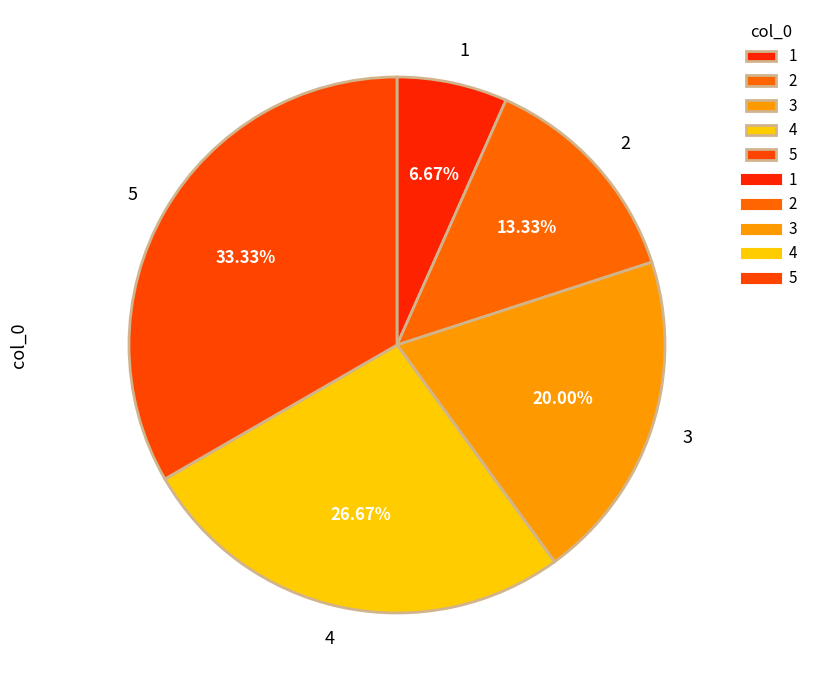

What percentage is NOT represented by 3?

80.0%